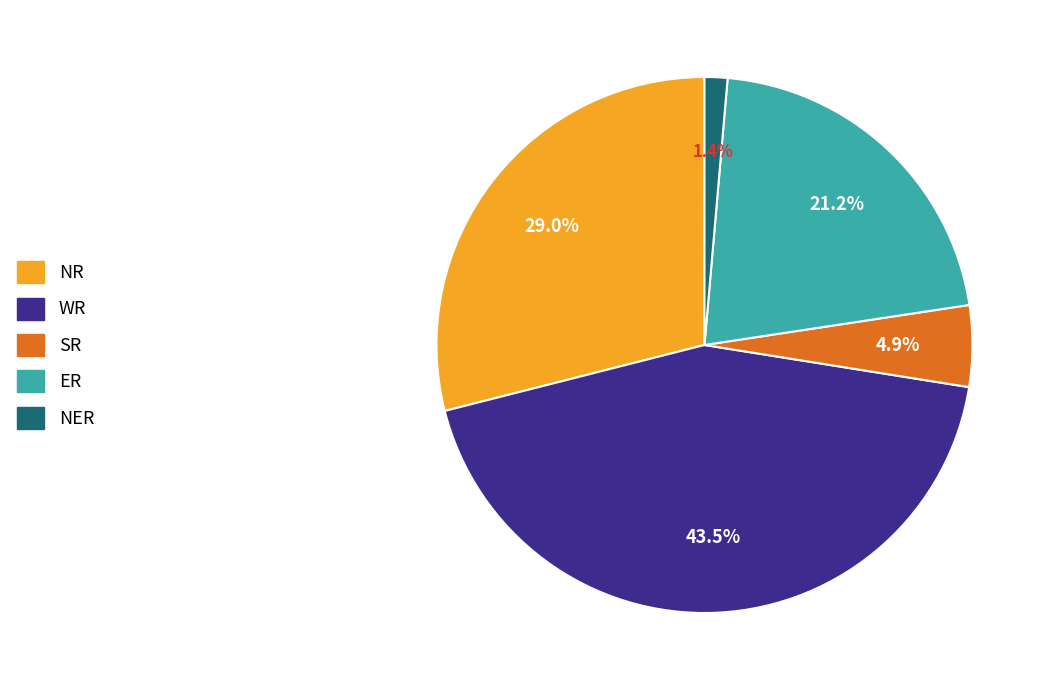

Is there a majority slice in this chart?

No